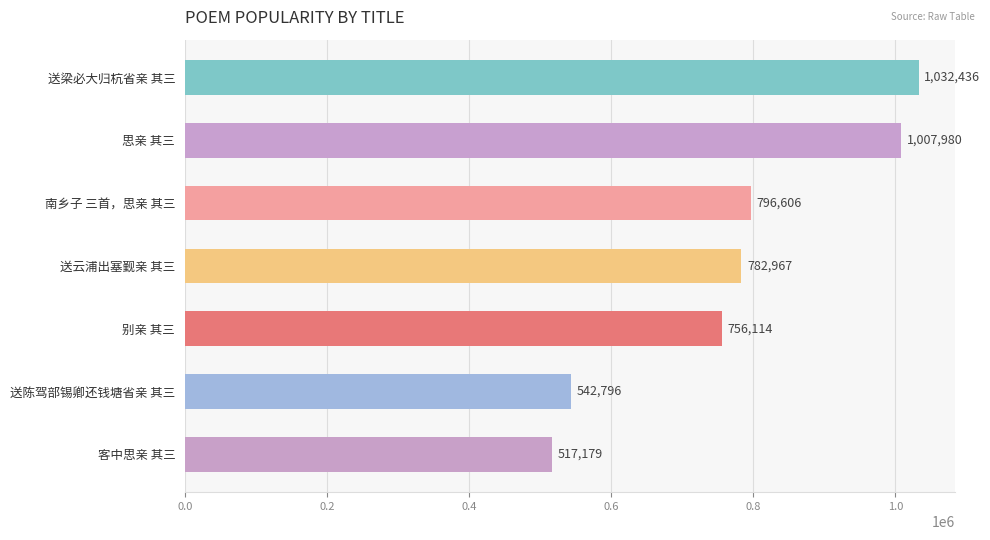

What position from the bottom is 送梁必大归杭省亲 其三?

7